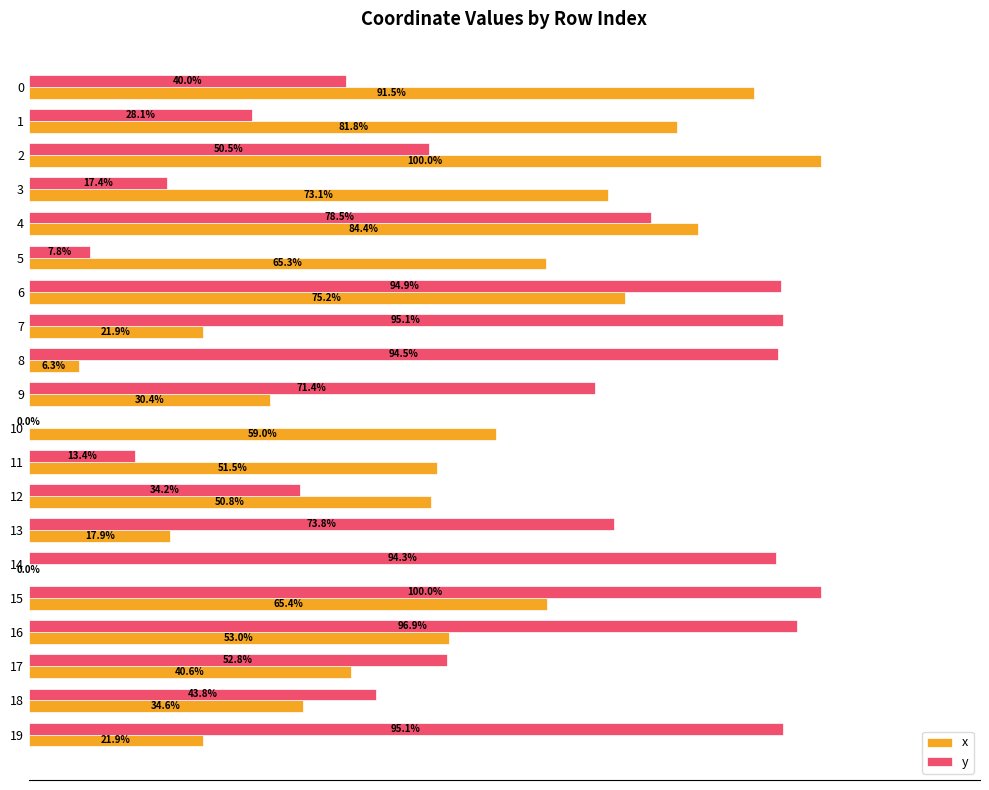

Which series has the largest total across all categories?

y